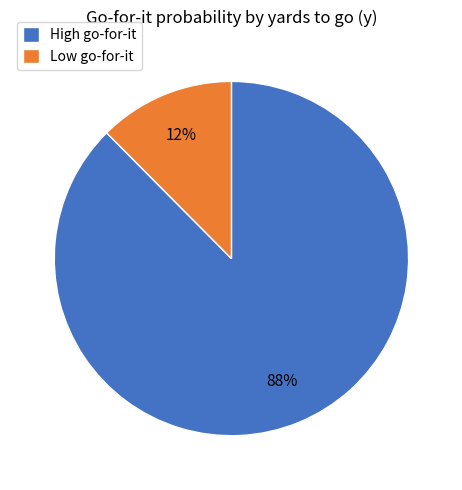

To the nearest percent, what is the average slice percentage?

50%